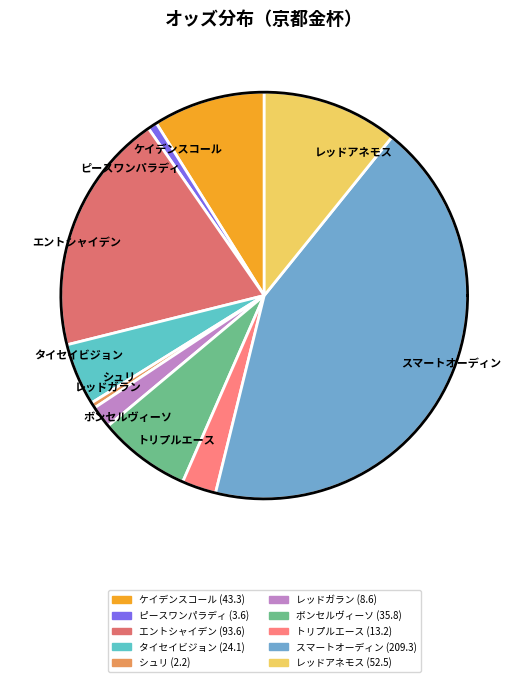

How many slices are in this pie chart?

10